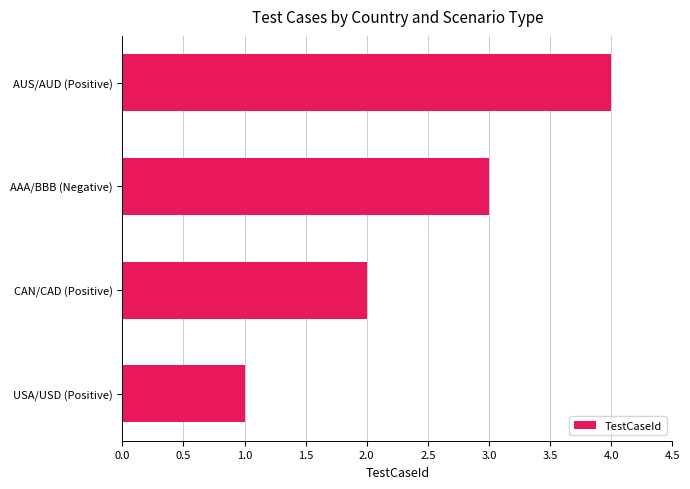

Does the chart contain stacked bars?

No